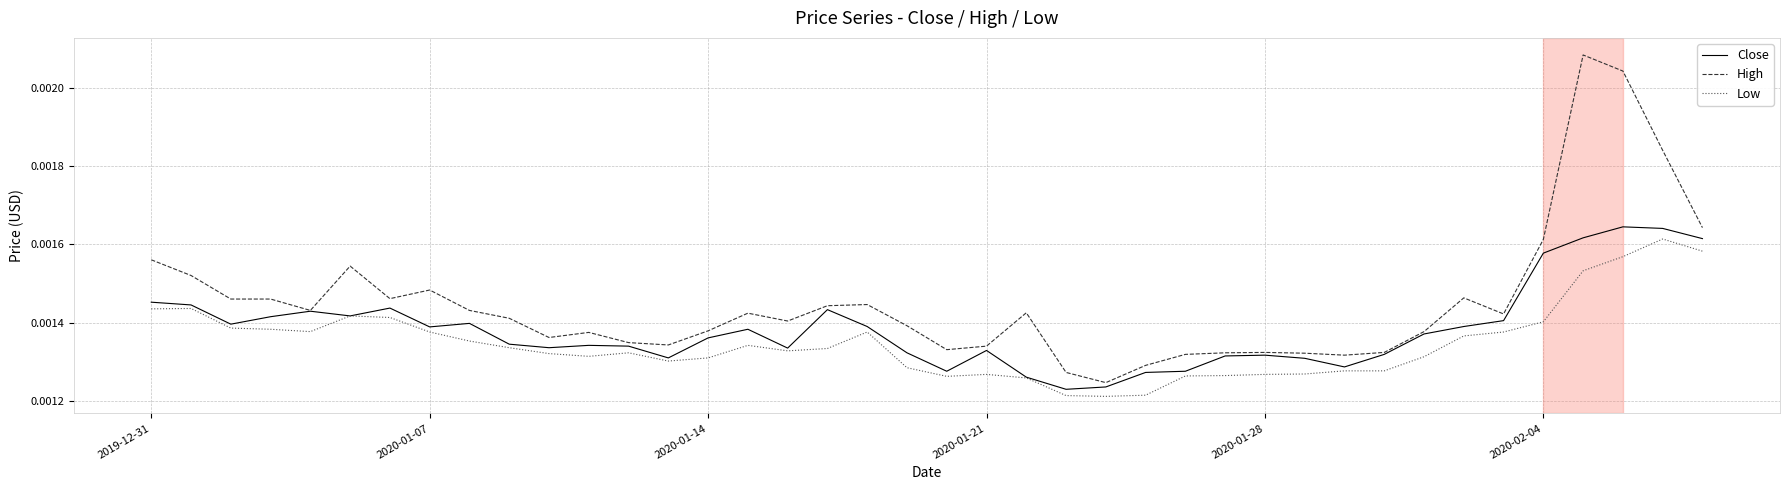

Which series has the largest total across all categories?

High